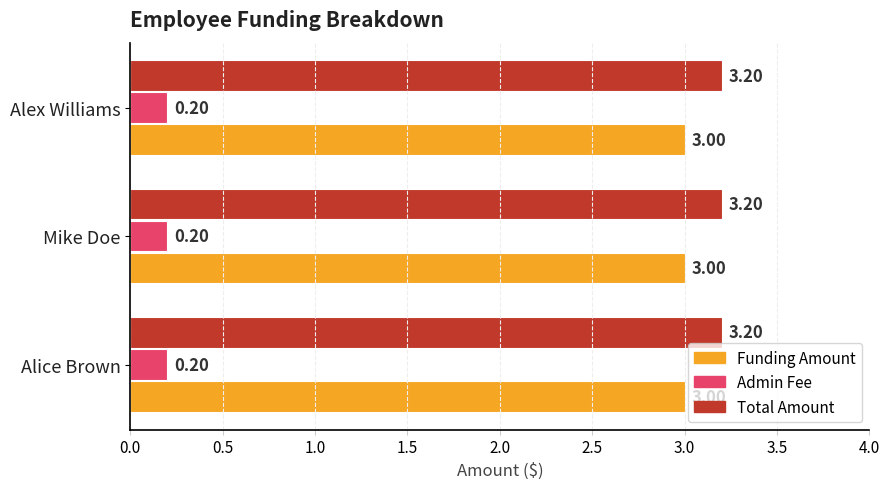

The Total Amount series shows 3.2 at Mike Doe. True or false?

True